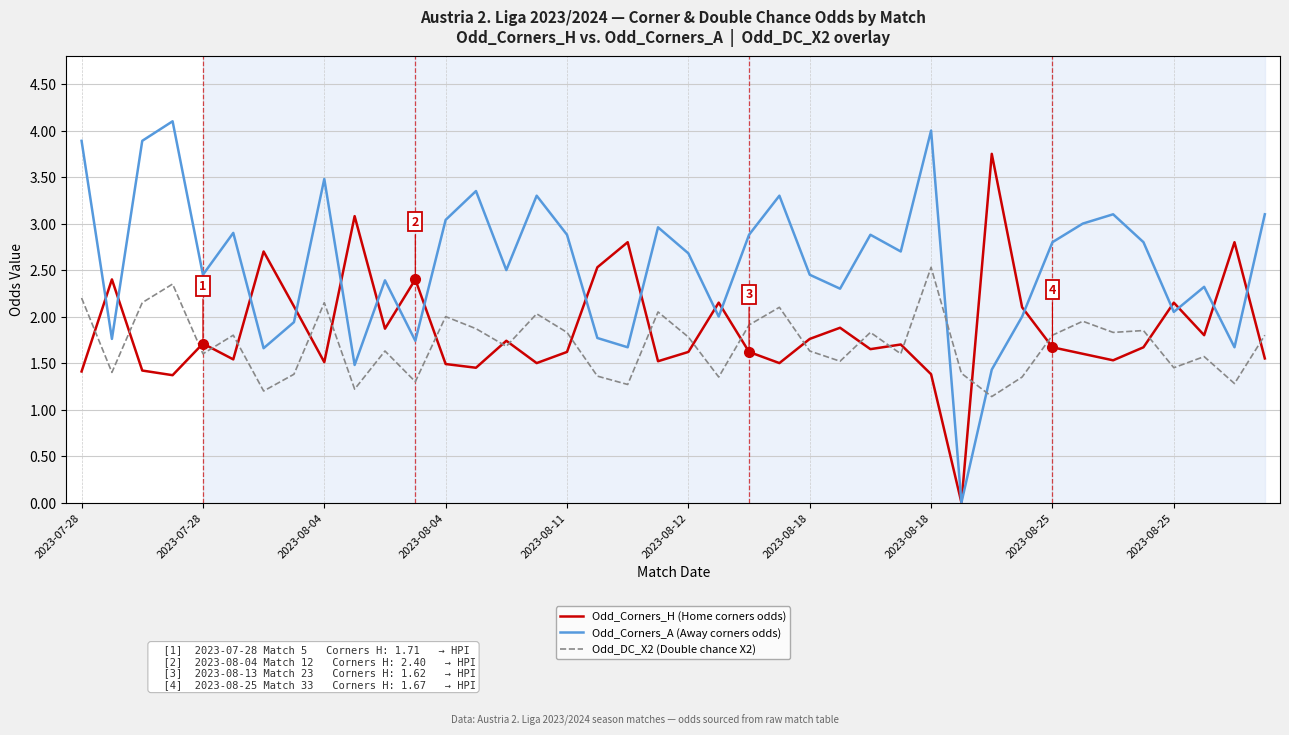

After their last crossing, which series has the higher values: Odd_Corners_A (Away corners odds) or Odd_DC_X2 (Double chance X2)?

Odd_Corners_A (Away corners odds)